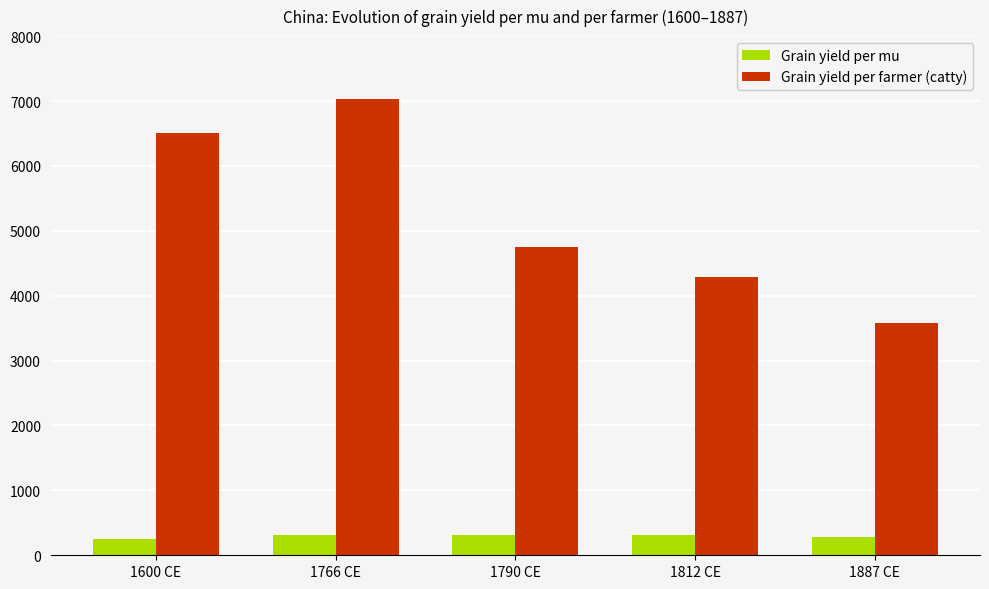

True or false: Grain yield per mu has a value of 310 at 1766 CE.

True